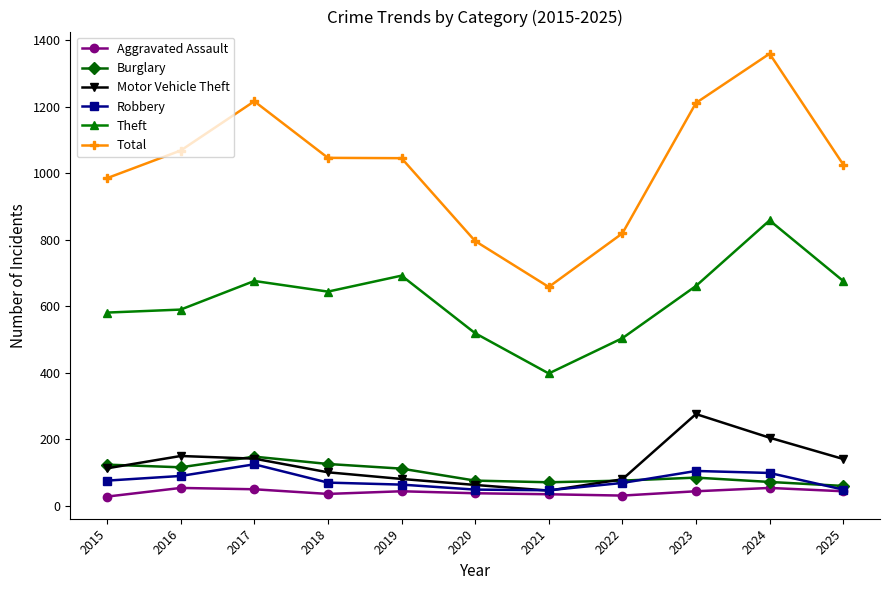

In Theft, how many points are higher than both neighbors (excluding endpoints)?

3